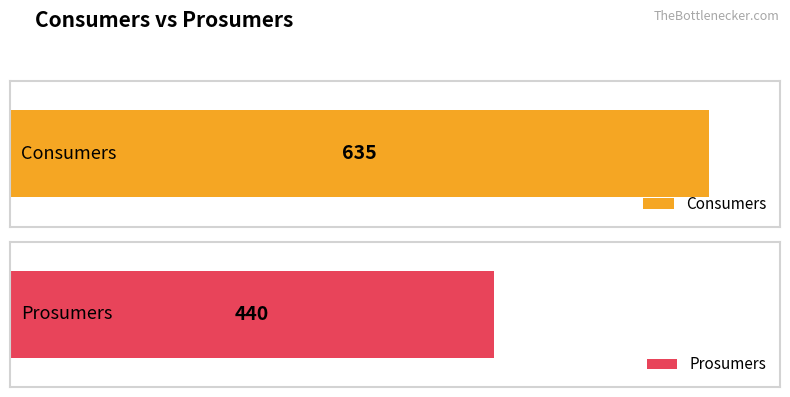

What are all the series names shown in the legend?

Consumers, Prosumers